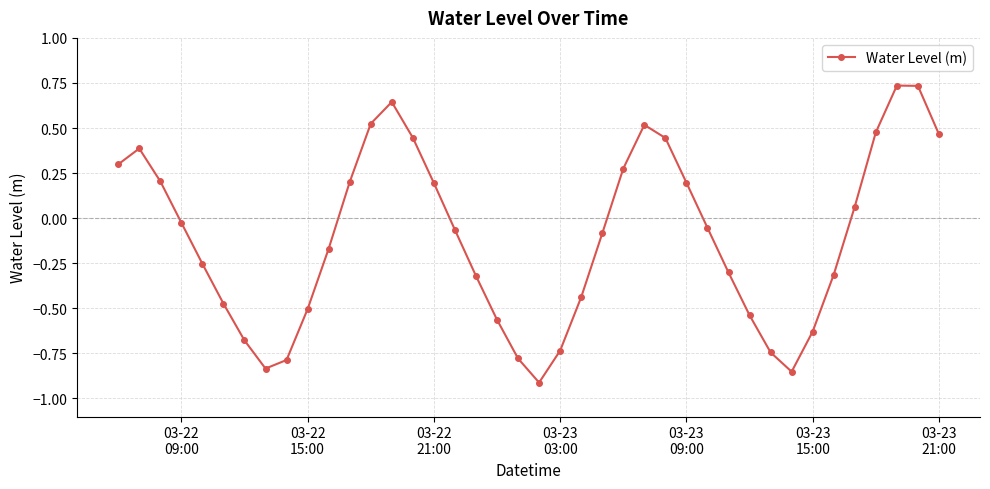

What is the difference between the maximum and minimum values?

1.6